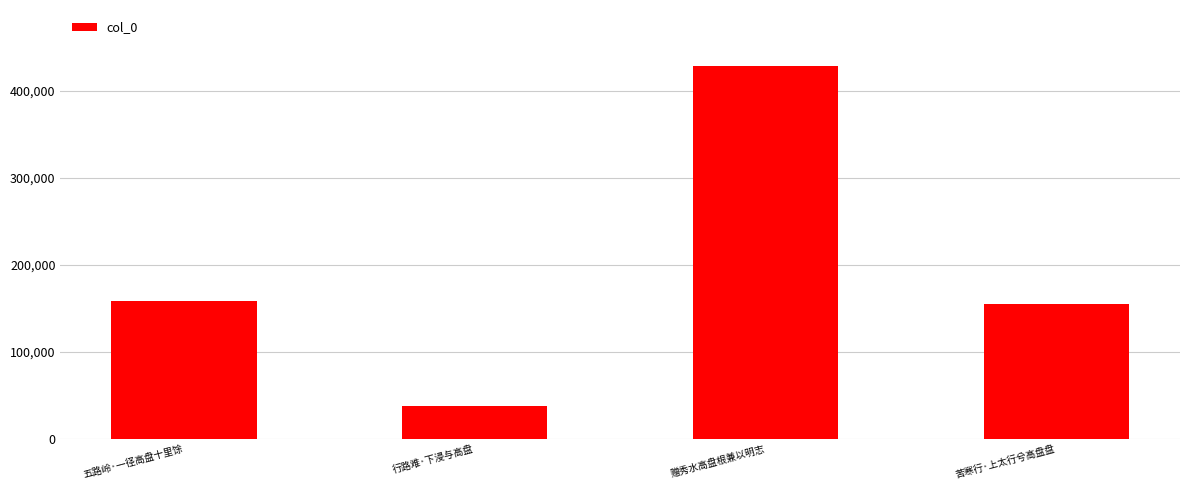

At which category does the chart reach its peak across all series?

赠秀水高盘根兼以明志